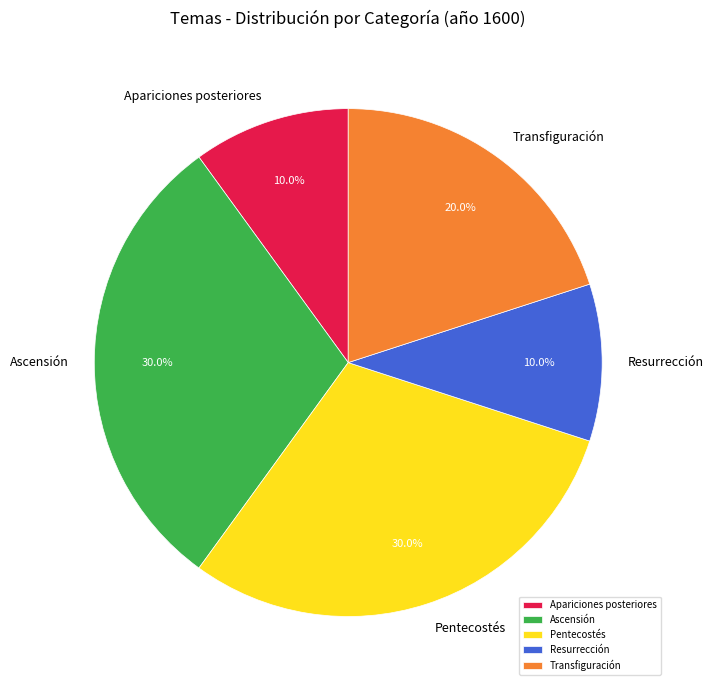

Count the number of slices in the pie.

5